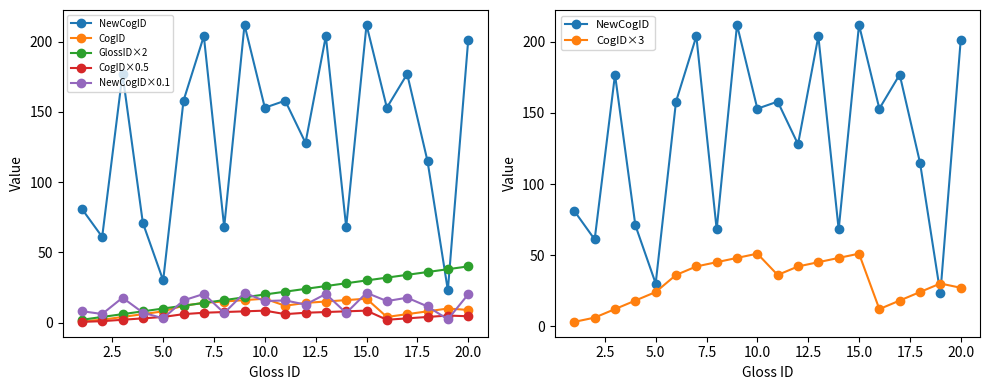

Rank the series by their maximum value, from lowest to highest.

CogID×0.5, CogID, NewCogID×0.1, GlossID×2, CogID×3, NewCogID